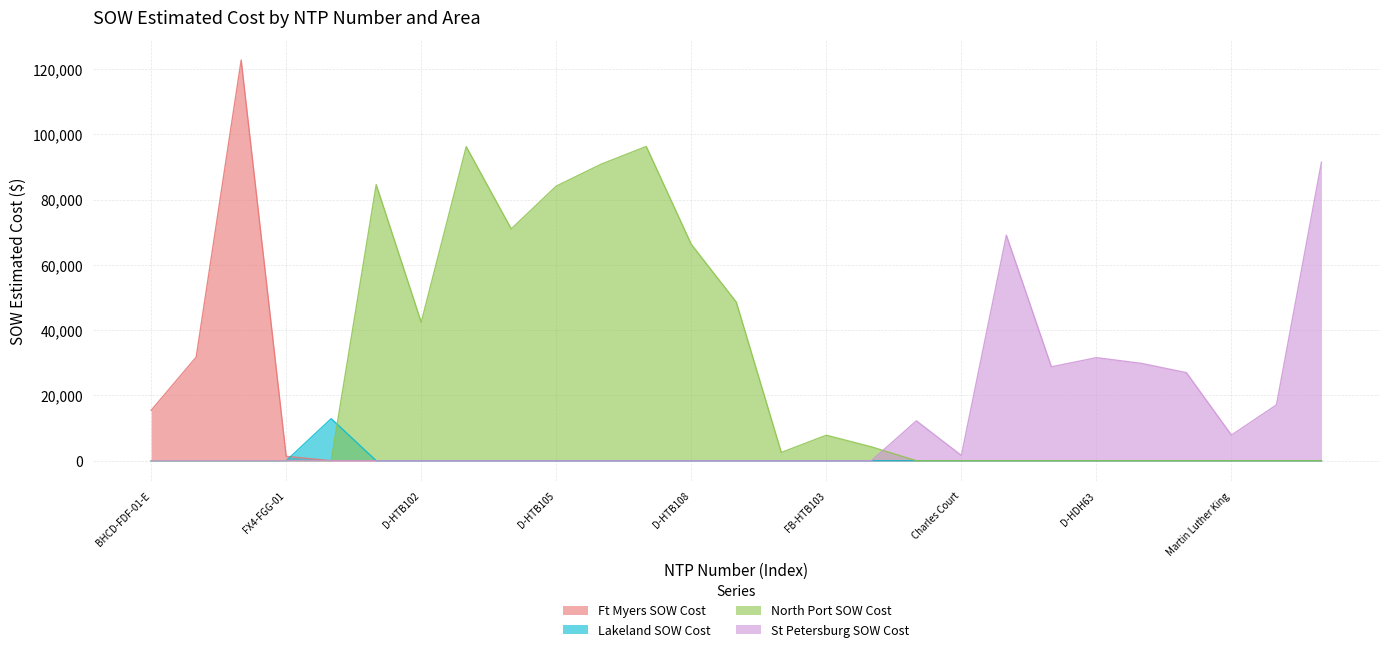

Reading left to right, extract all data points from this chart.

Ft Myers SOW Cost: 15436.9	31717.7	122715.9	1343.9	0.0	0.0	0.0	0.0	0.0	0.0	0.0	0.0	0.0	0.0	0.0	0.0	0.0	0.0	0.0	0.0	0.0	0.0	0.0	0.0	0.0	0.0	0.0
Lakeland SOW Cost: 0.0	0.0	0.0	0.0	12886.4	0.0	0.0	0.0	0.0	0.0	0.0	0.0	0.0	0.0	0.0	0.0	0.0	0.0	0.0	0.0	0.0	0.0	0.0	0.0	0.0	0.0	0.0
North Port SOW Cost: 0.0	0.0	0.0	0.0	0.0	84564.5	42408.0	96198.5	71001.0	84103.0	90832.0	96242.0	66271.5	48577.0	2530.0	7803.1	4254.7	0.0	0.0	0.0	0.0	0.0	0.0	0.0	0.0	0.0	0.0
St Petersburg SOW Cost: 0.0	0.0	0.0	0.0	0.0	0.0	0.0	0.0	0.0	0.0	0.0	0.0	0.0	0.0	0.0	0.0	0.0	12213.7	1618.8	69076.0	28762.0	31560.0	29812.0	26964.0	7844.4	17100.2	91420.9